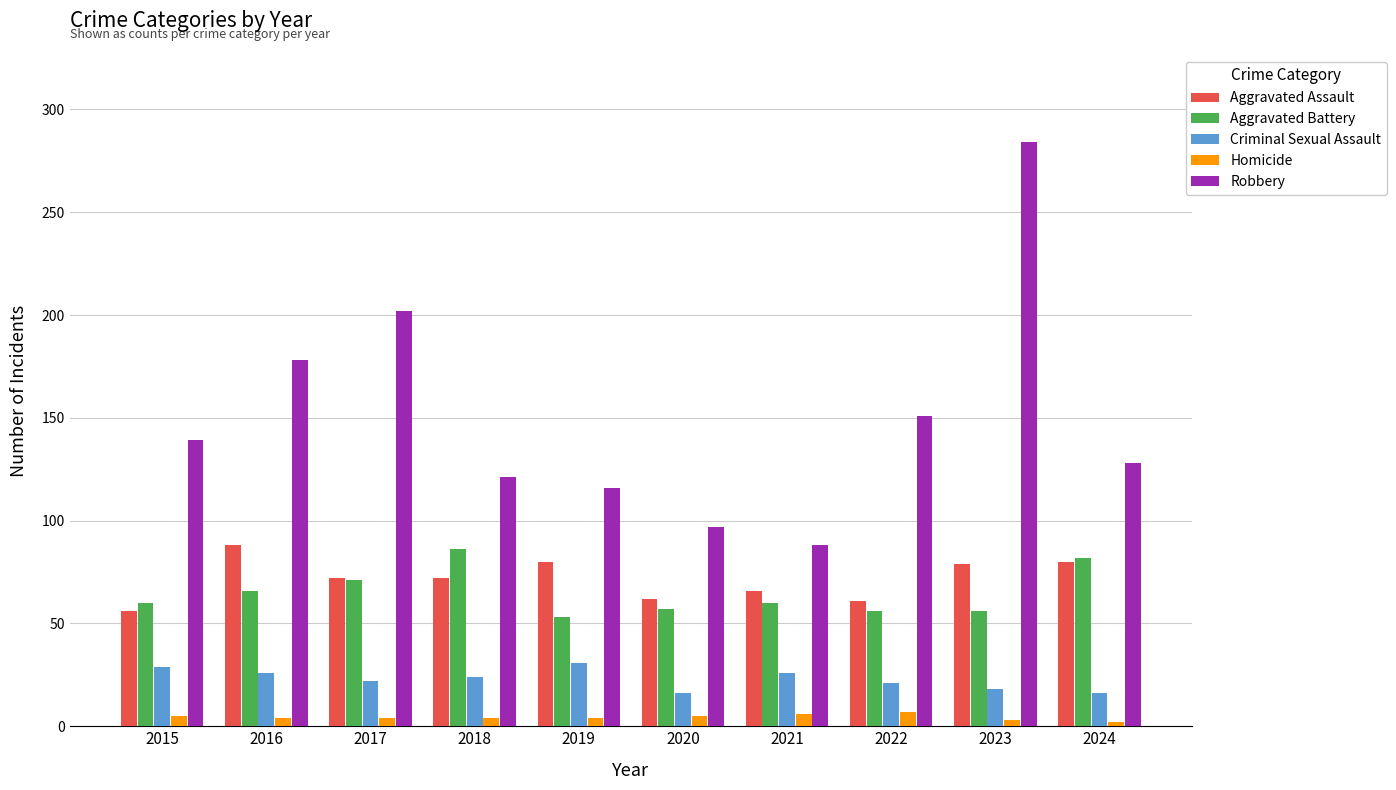

Where is Robbery nearest to the value 186?

2016